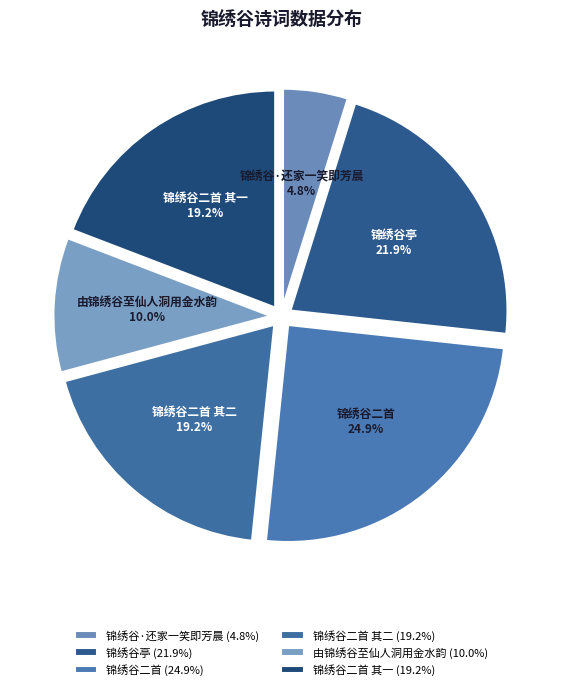

Approximately how many times larger is the value at 锦绣谷二首 其一 compared to 锦绣谷·还家一笑即芳晨?

4.0